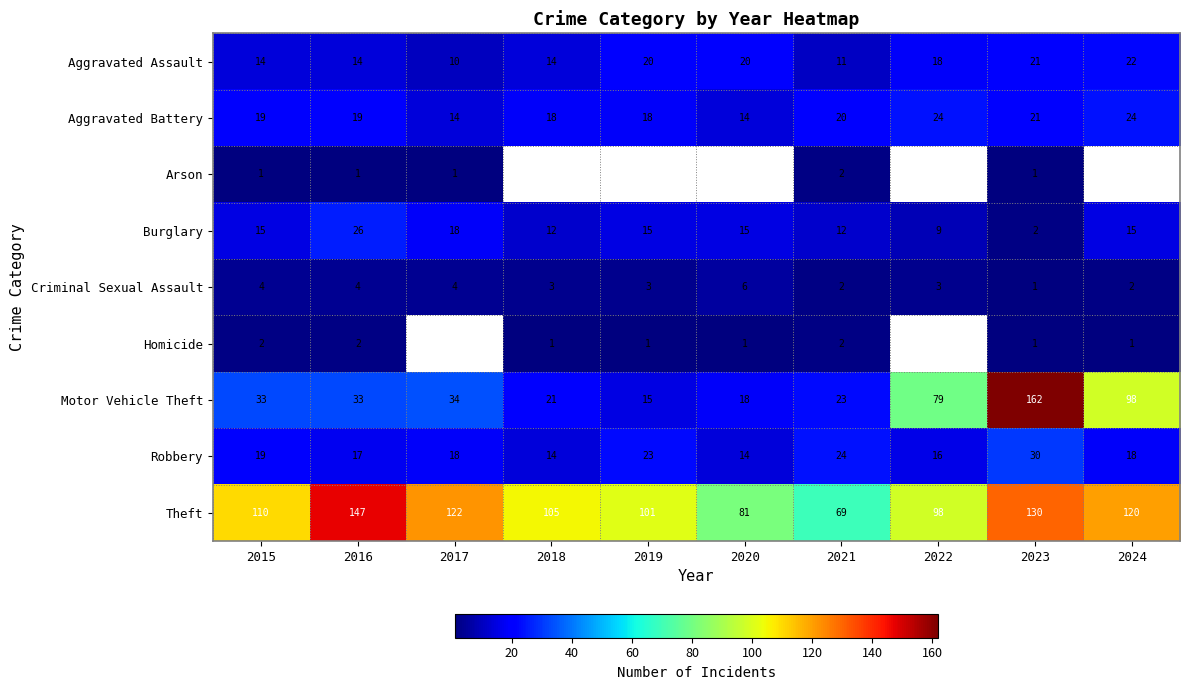

What is the spread (max minus min) of values at 2021?

67